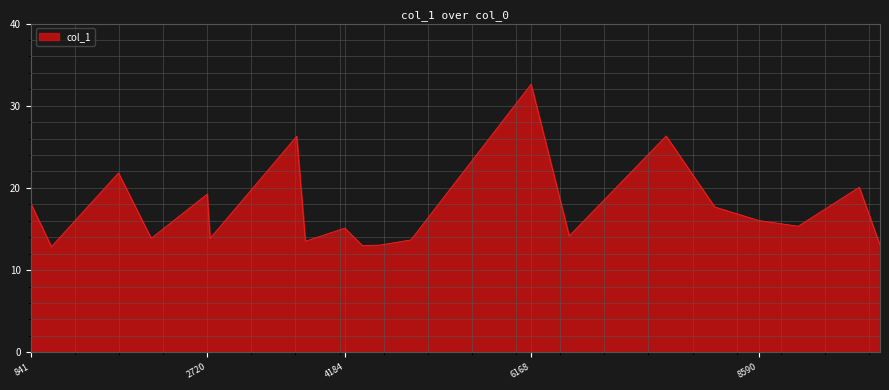

Does the chart have visible grid lines?

Yes